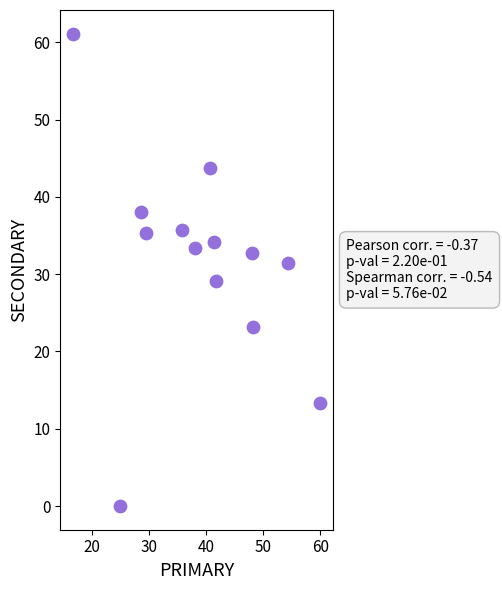

What is the range of Y values (max minus min)?

61.1